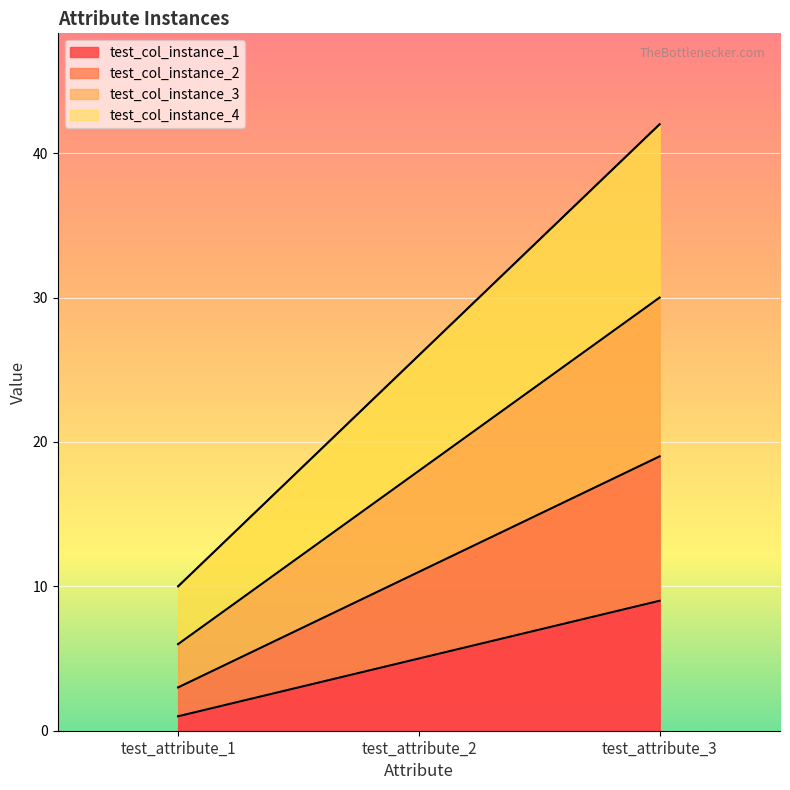

Reading left to right, extract all data points from this chart.

test_col_instance_1: test_attribute_1=1	test_attribute_2=5	test_attribute_3=9
test_col_instance_2: test_attribute_1=3	test_attribute_2=11	test_attribute_3=19
test_col_instance_3: test_attribute_1=6	test_attribute_2=18	test_attribute_3=30
test_col_instance_4: test_attribute_1=10	test_attribute_2=26	test_attribute_3=42